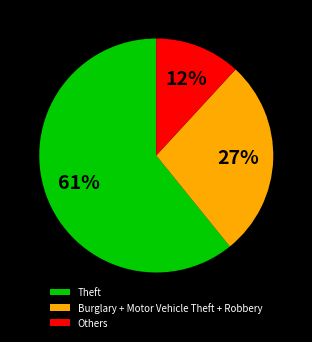

To the nearest percent, what is the difference between the largest and smallest slice percentages?

49%